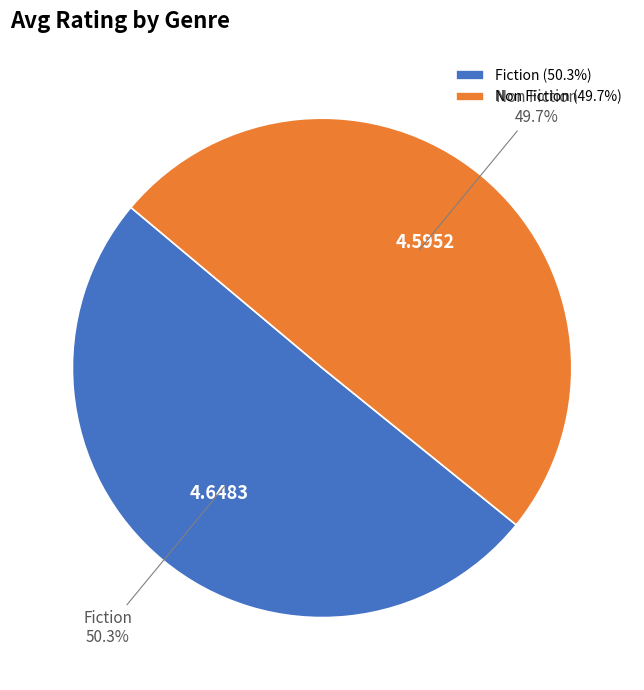

To the nearest percent, what is the combined percentage of Fiction and Non Fiction?

100%